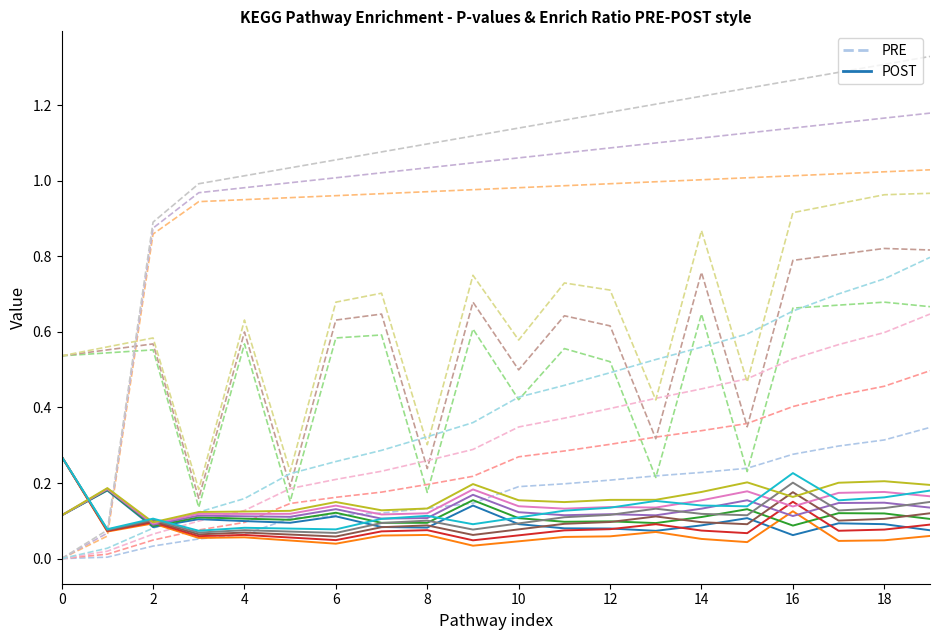

Which category has the highest value in the PRE series?

19